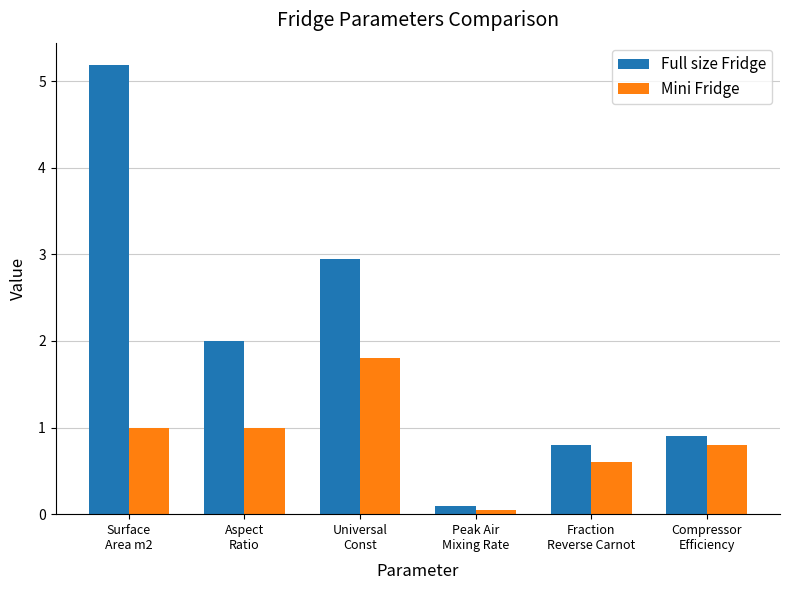

True or false: Mini Fridge has a value of 0.4 at Fraction
Reverse Carnot.

False